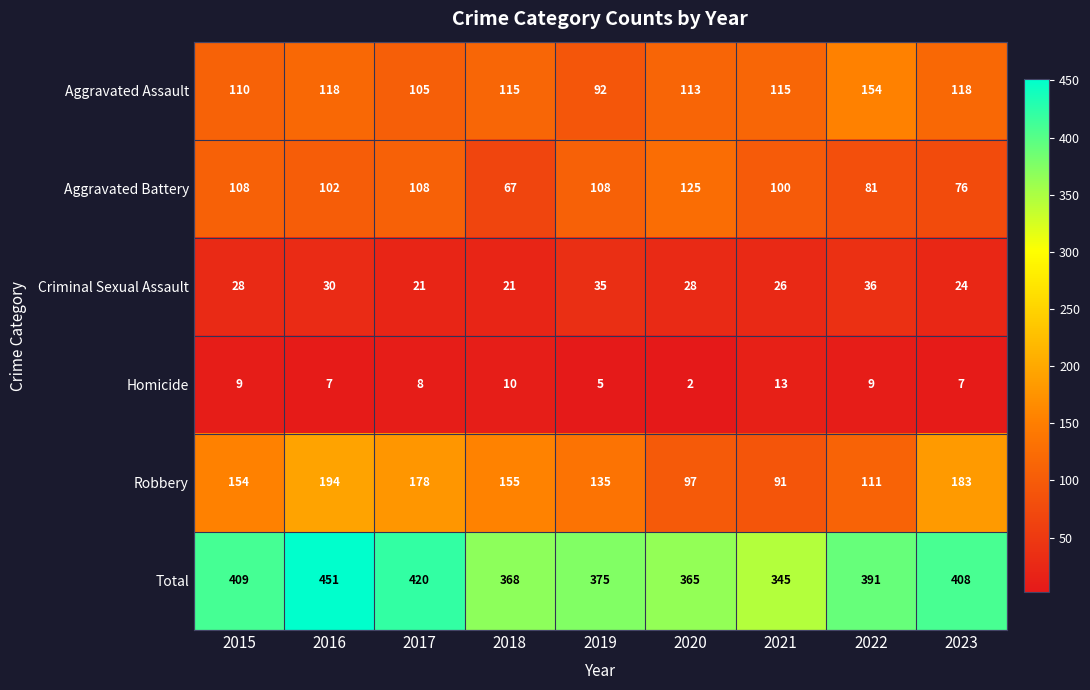

What is the difference between the Criminal Sexual Assault values at 2022 and 2018?

15